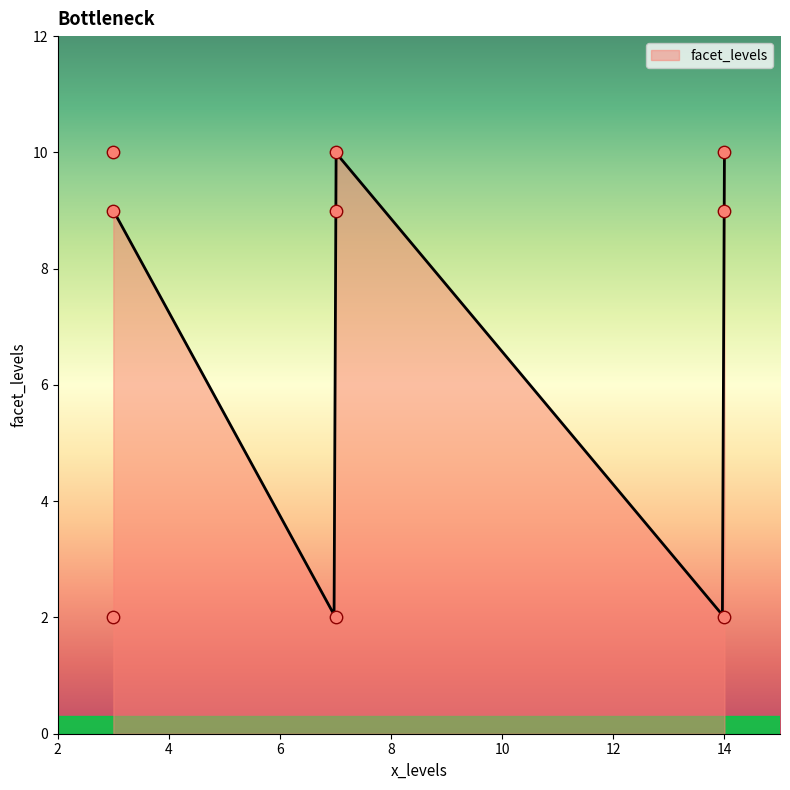

Which has a higher value, 7 or 3?

7